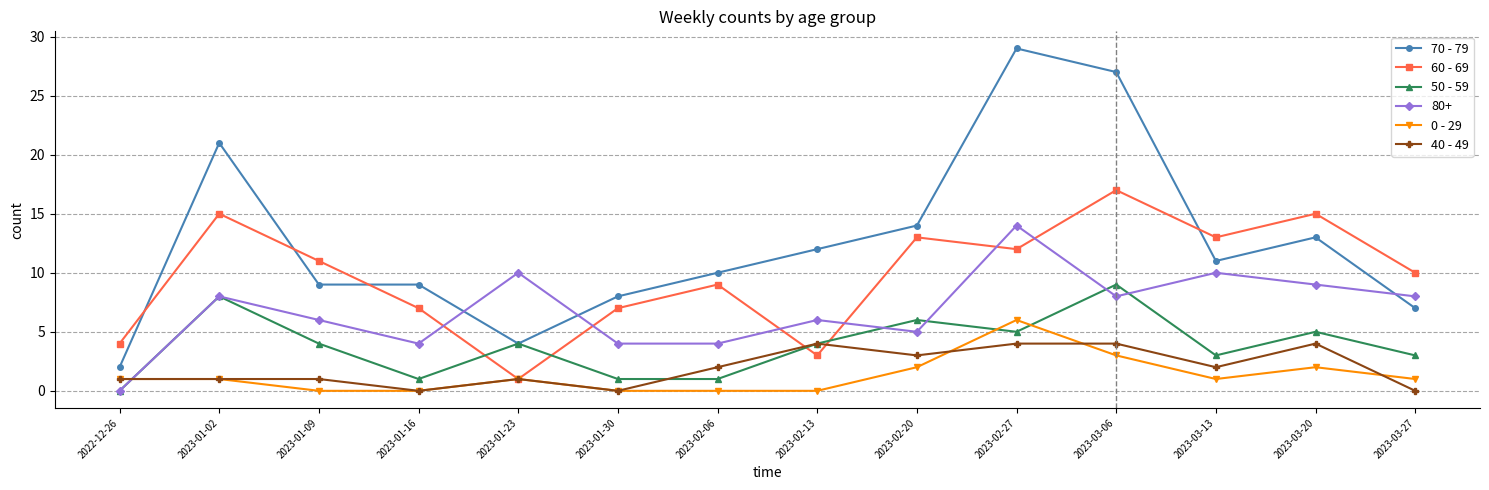

What is the maximum value shown in the chart?

29